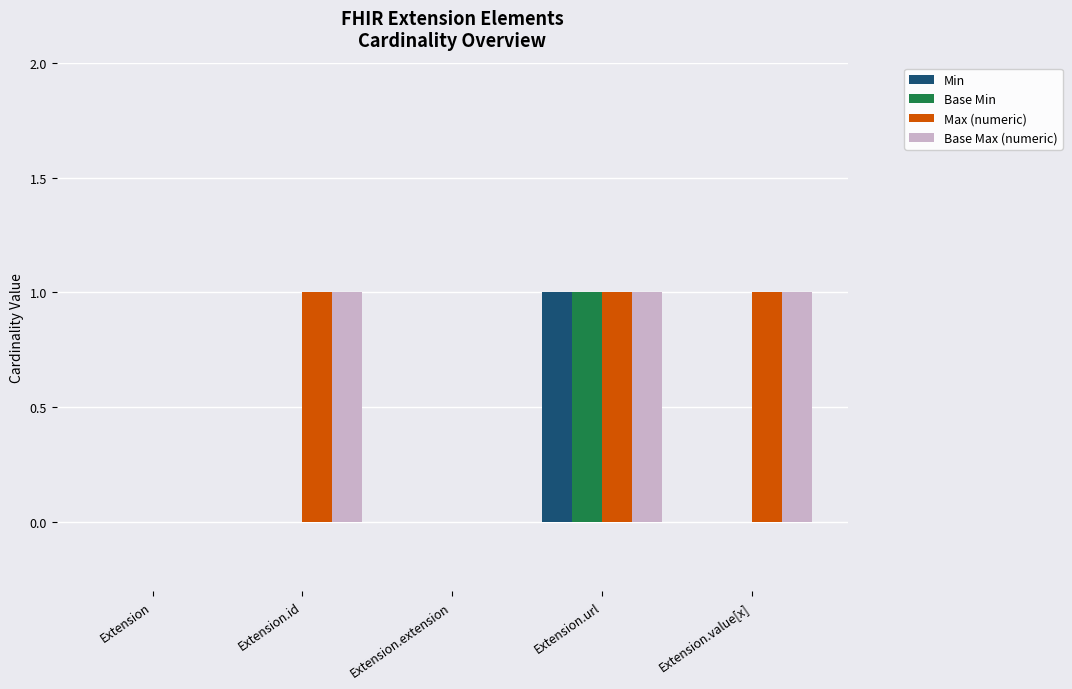

What is the sum of all Base Max (numeric) values?

3